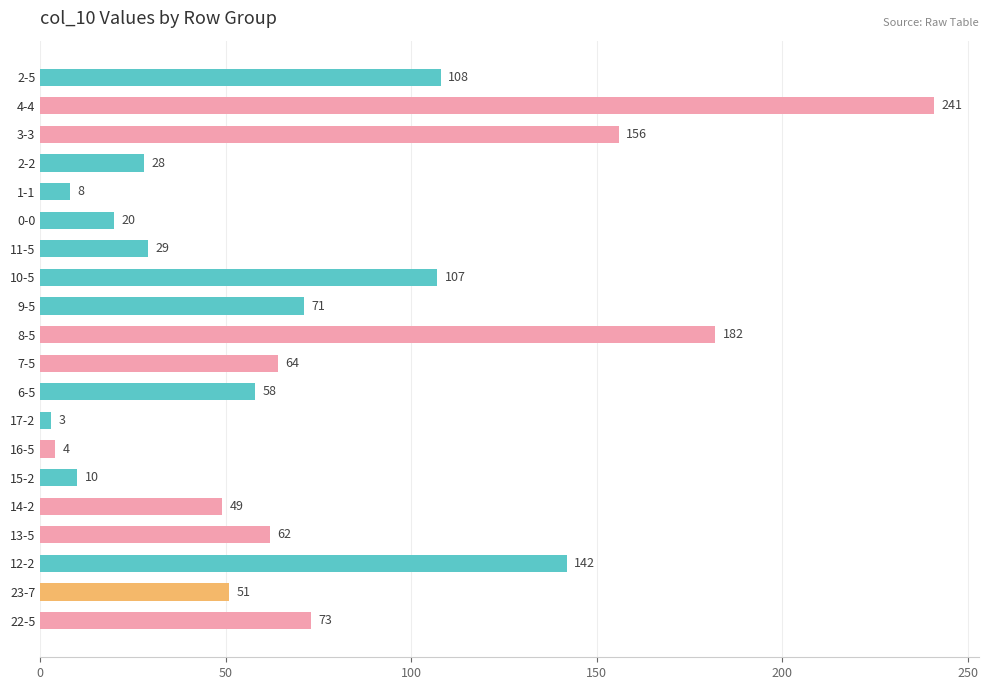

True or false: the data shows 64 at 7-5.

True